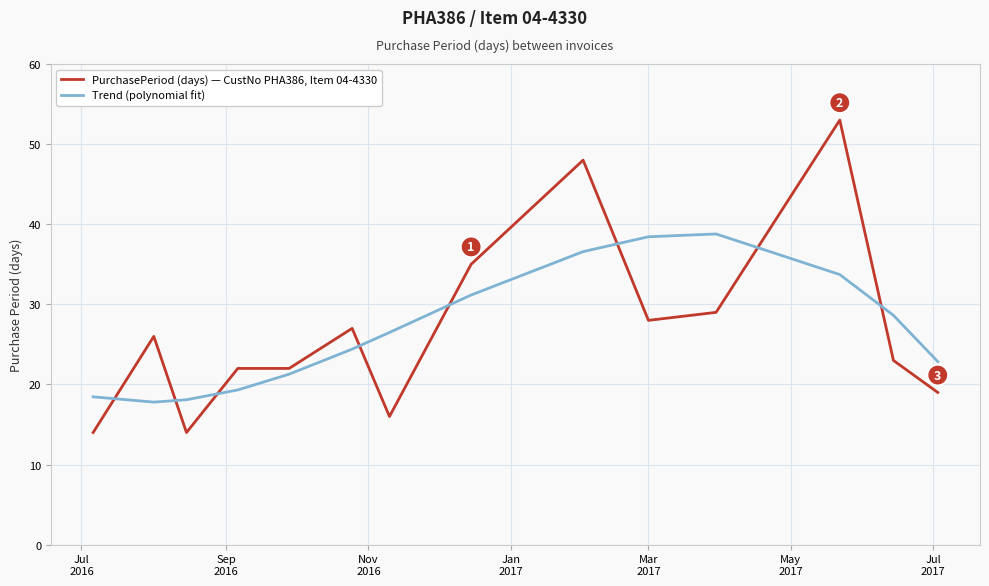

Rank the series by their maximum value, from lowest to highest.

Trend (polynomial fit), PurchasePeriod (days) — CustNo PHA386, Item 04-4330